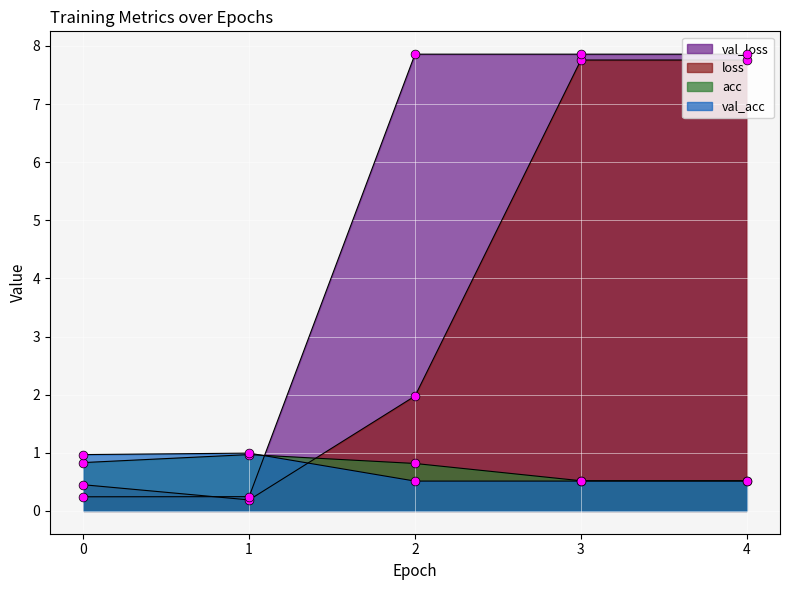

Which series has the largest Y range (max minus min)?

val_loss